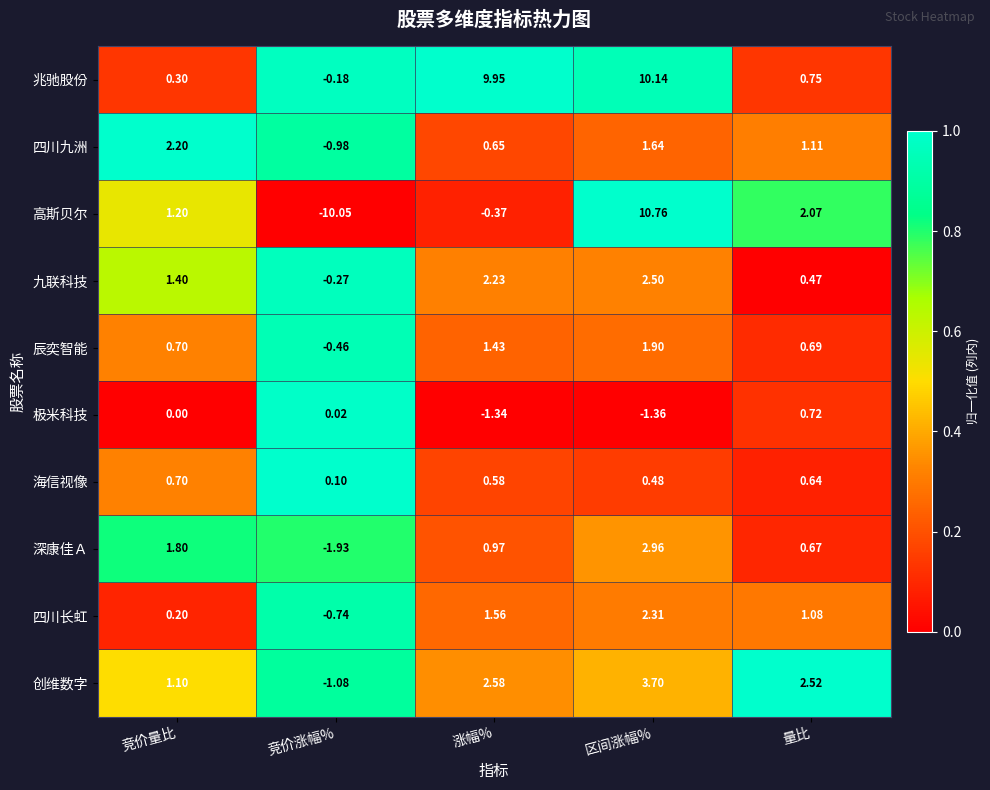

Which series has the largest range (max minus min)?

高斯贝尔